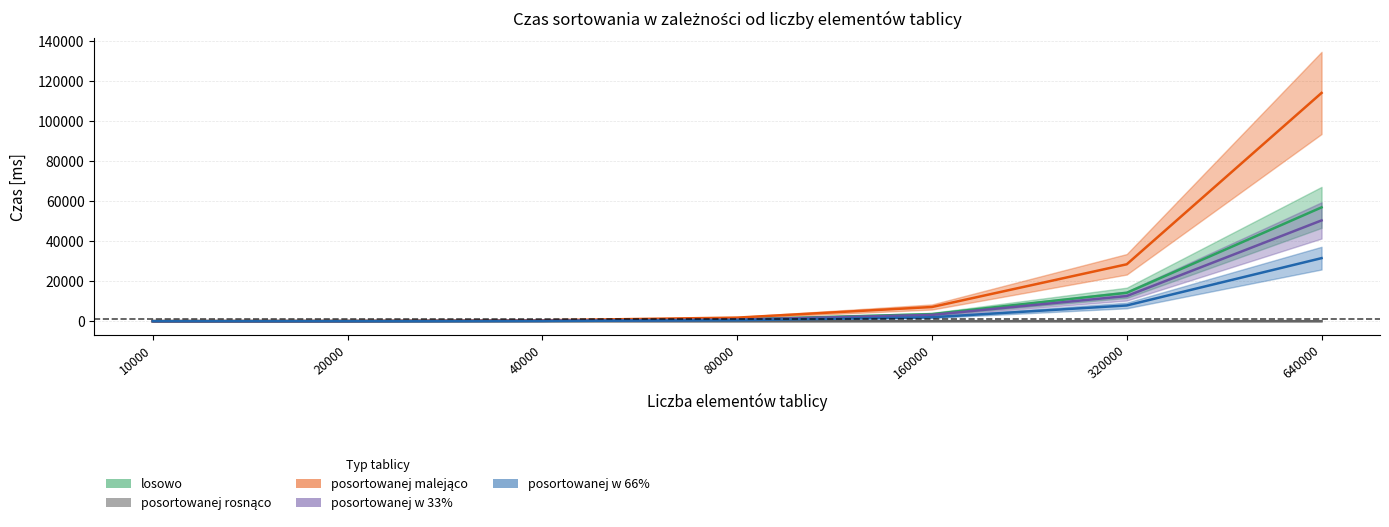

What are all the series names shown in the legend?

losowo, posortowanej rosnąco, posortowanej malejąco, posortowanej w 33%, posortowanej w 66%